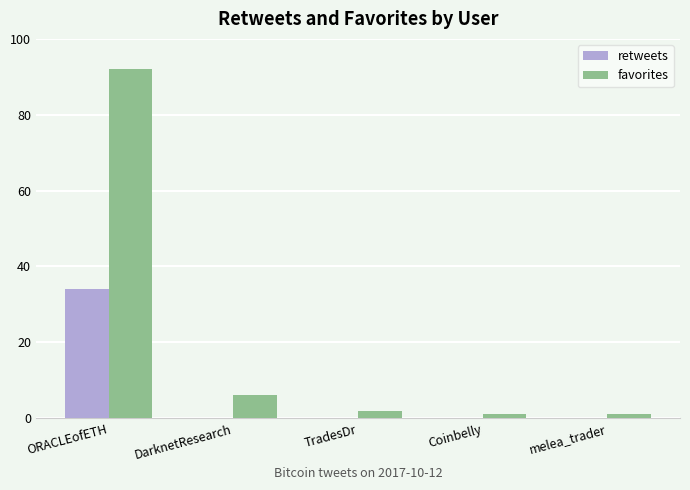

Which series has the largest total across all categories?

favorites